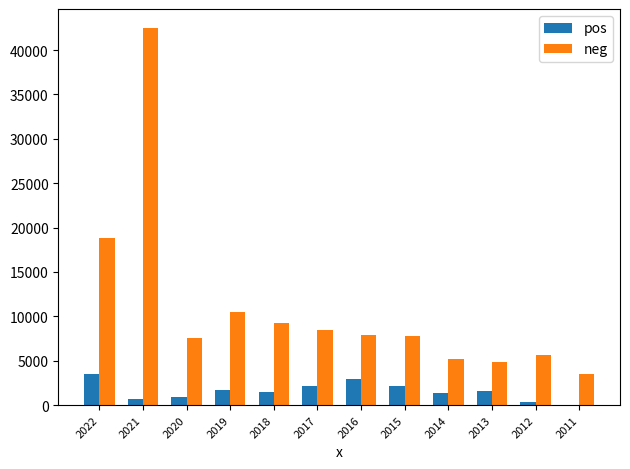

Is it true that pos equals 400 at 2012?

True